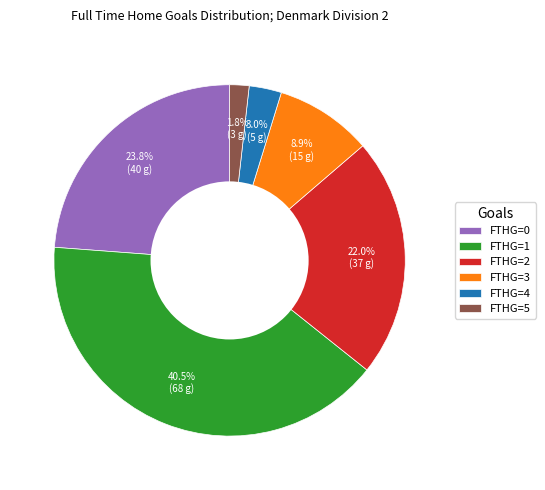

Which category has the biggest portion of the pie?

FTHG=1